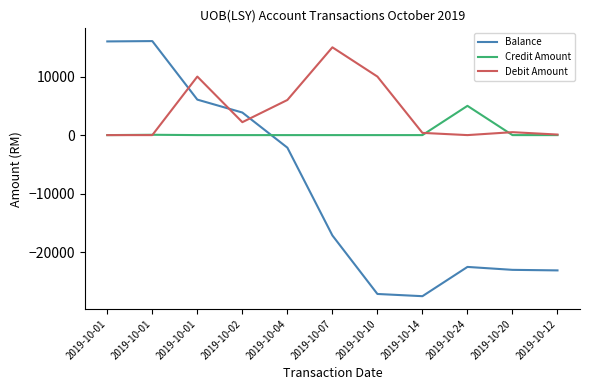

Is this an area chart (filled region under the line)?

No